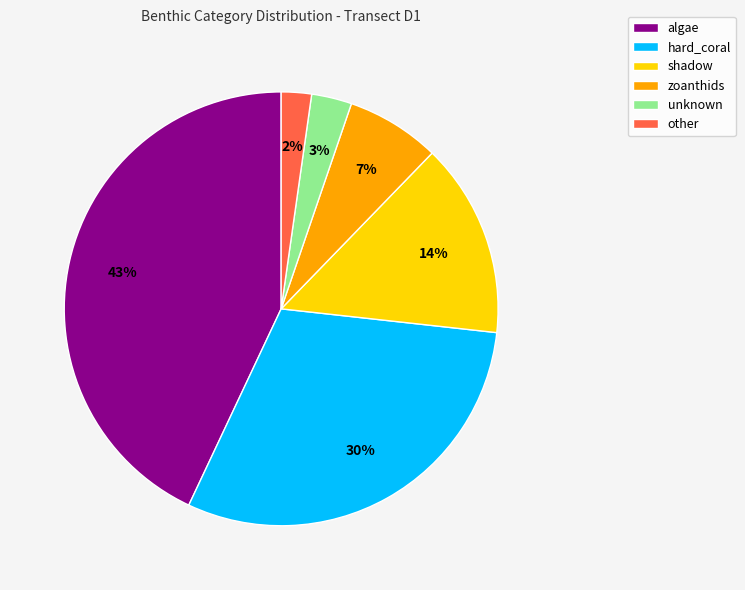

True or false: algae accounts for 33% of the total.

False